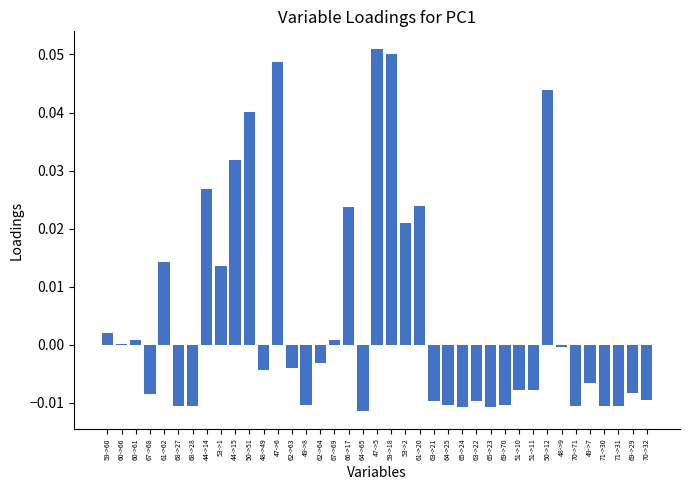

True or false: the data shows -0.0 at 71->31.

True